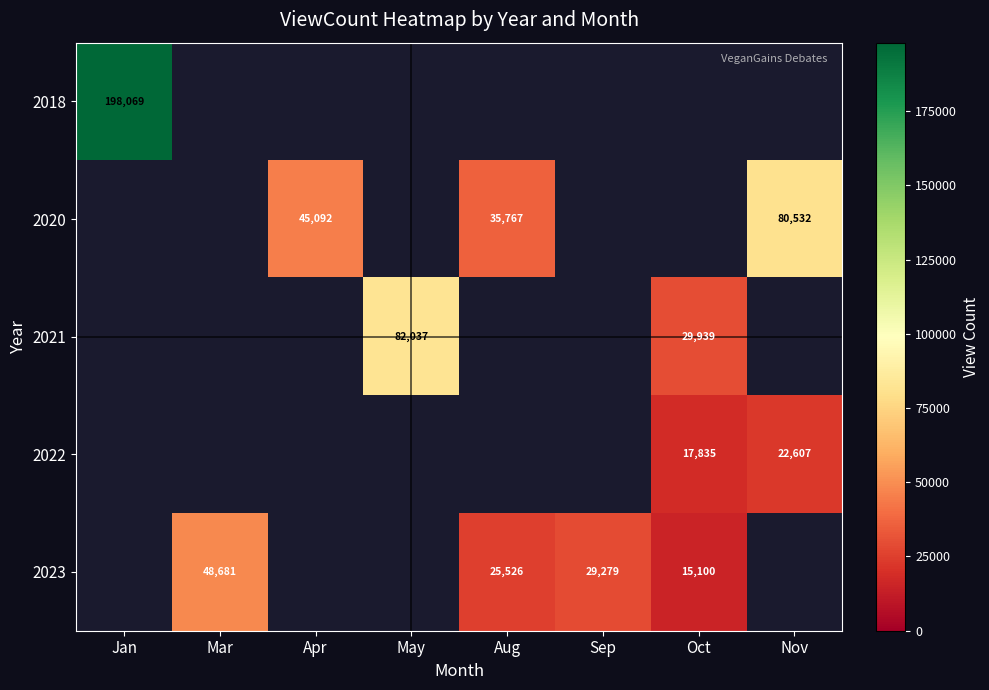

Is the value of 2020 at Apr greater than the value of 2022 at Nov?

Yes